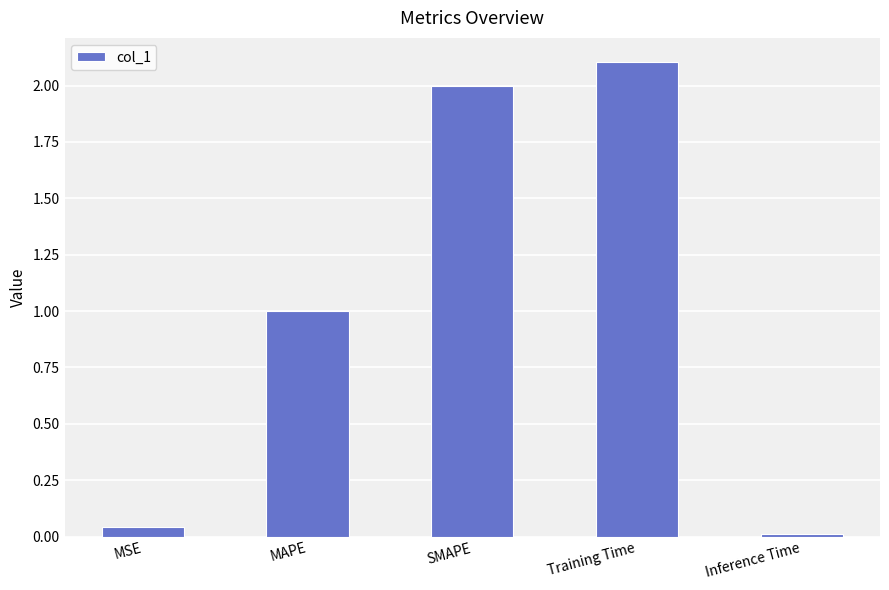

Where does the data first go above 1?

MAPE